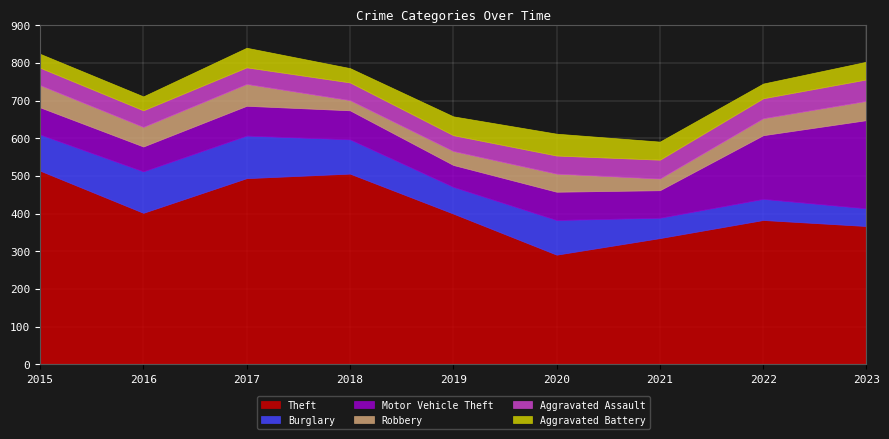

Which series has the largest total across all categories?

Theft